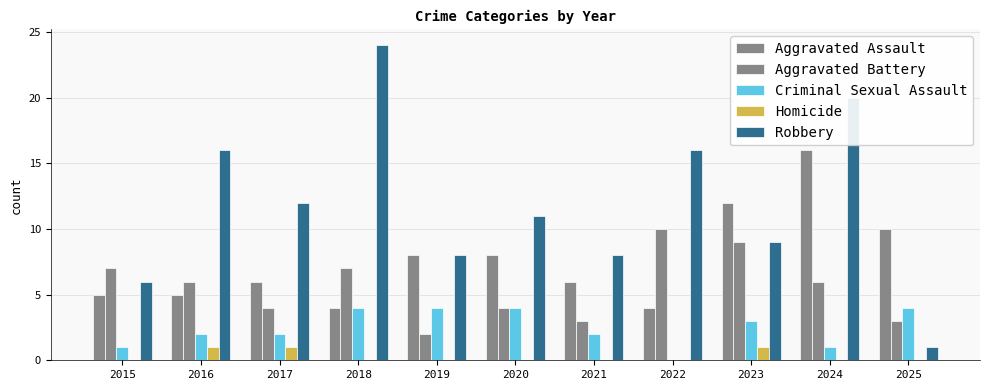

Are the bars grouped side by side (vs. stacked)?

Yes